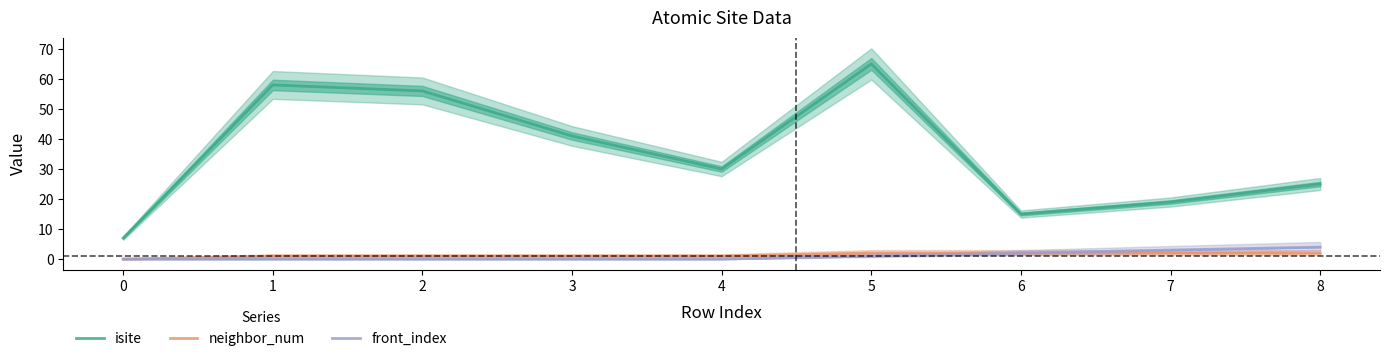

What is the value of the front_index point at the 6th from the left?

1